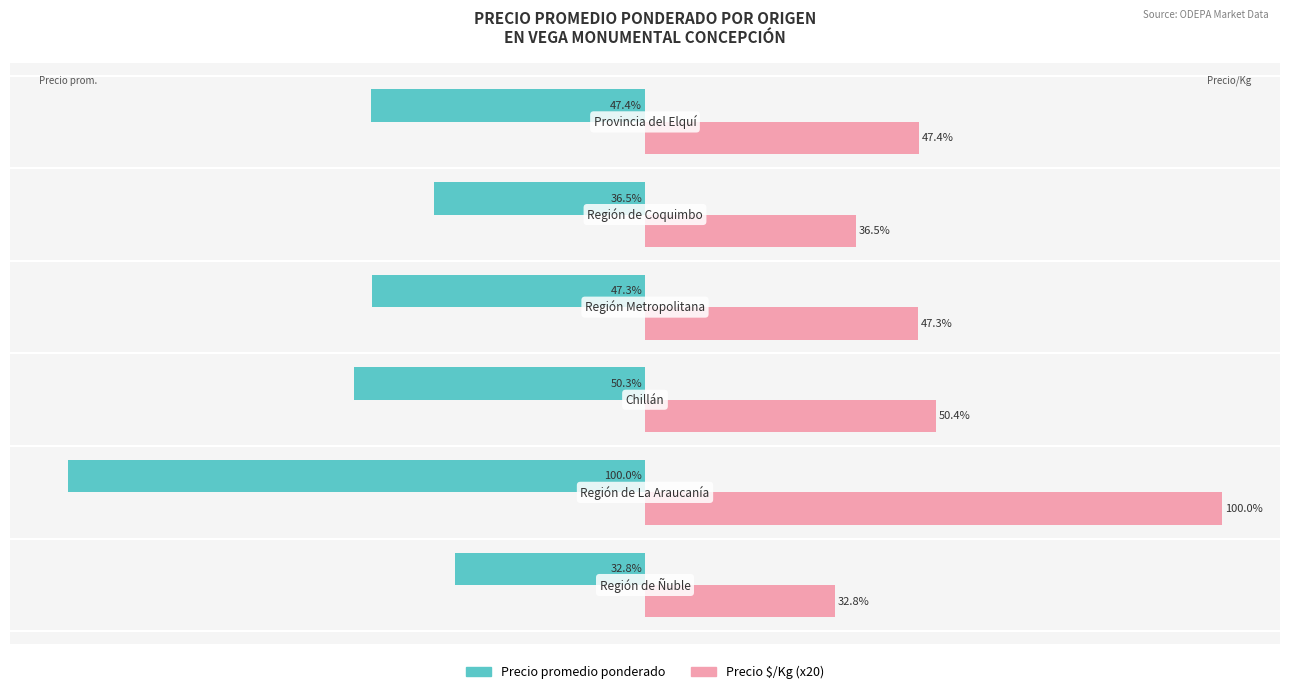

List the series in order of their overall mean, highest first.

Precio $/Kg (x20), Precio promedio ponderado